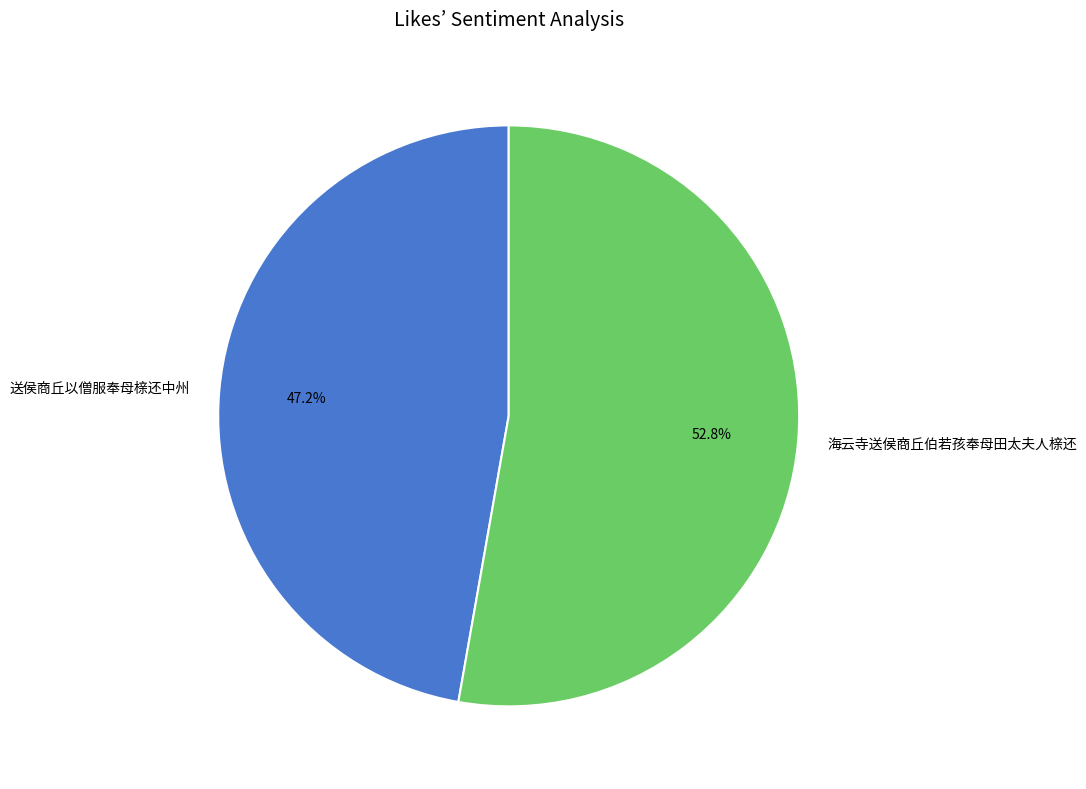

How many segments does this pie chart have?

2